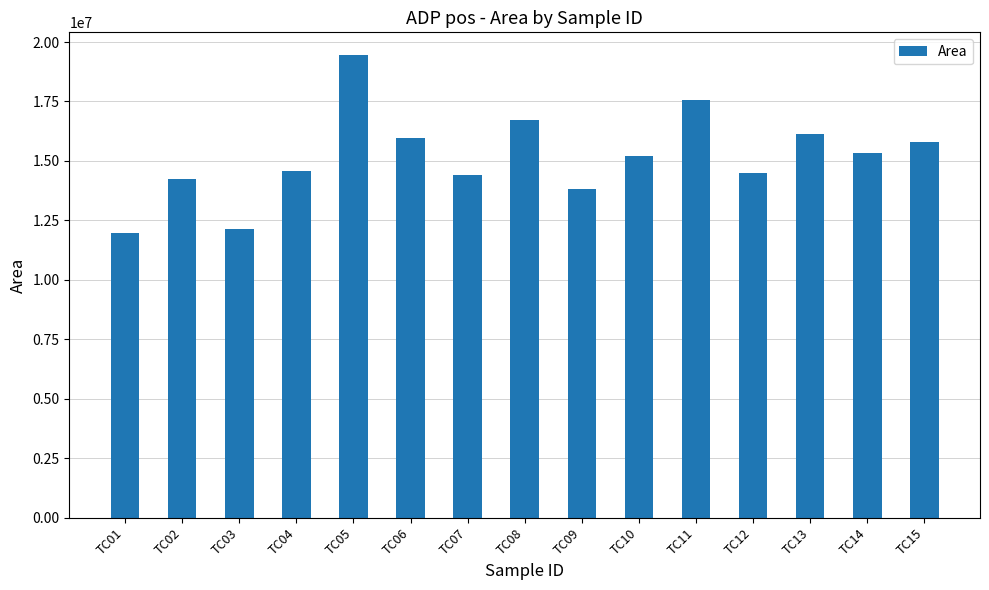

What is the ratio of the value at TC05 to the value at TC12?

1.3